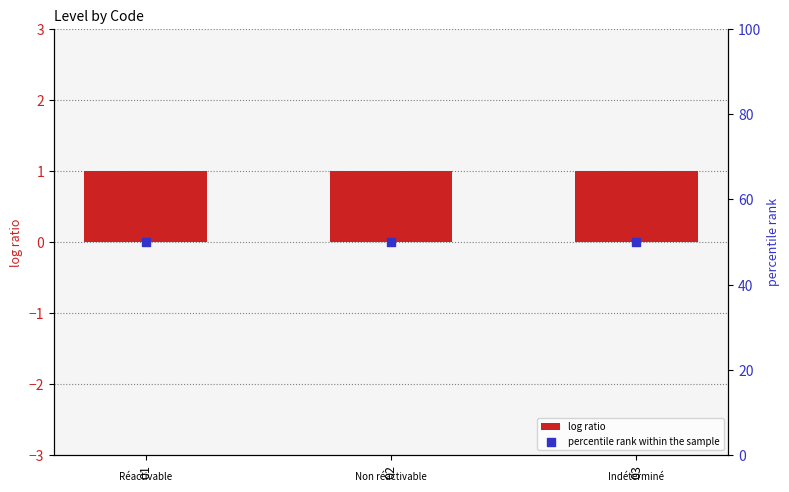

Is the value of percentile rank within the sample at 03 greater than the value of log ratio at 02?

Yes